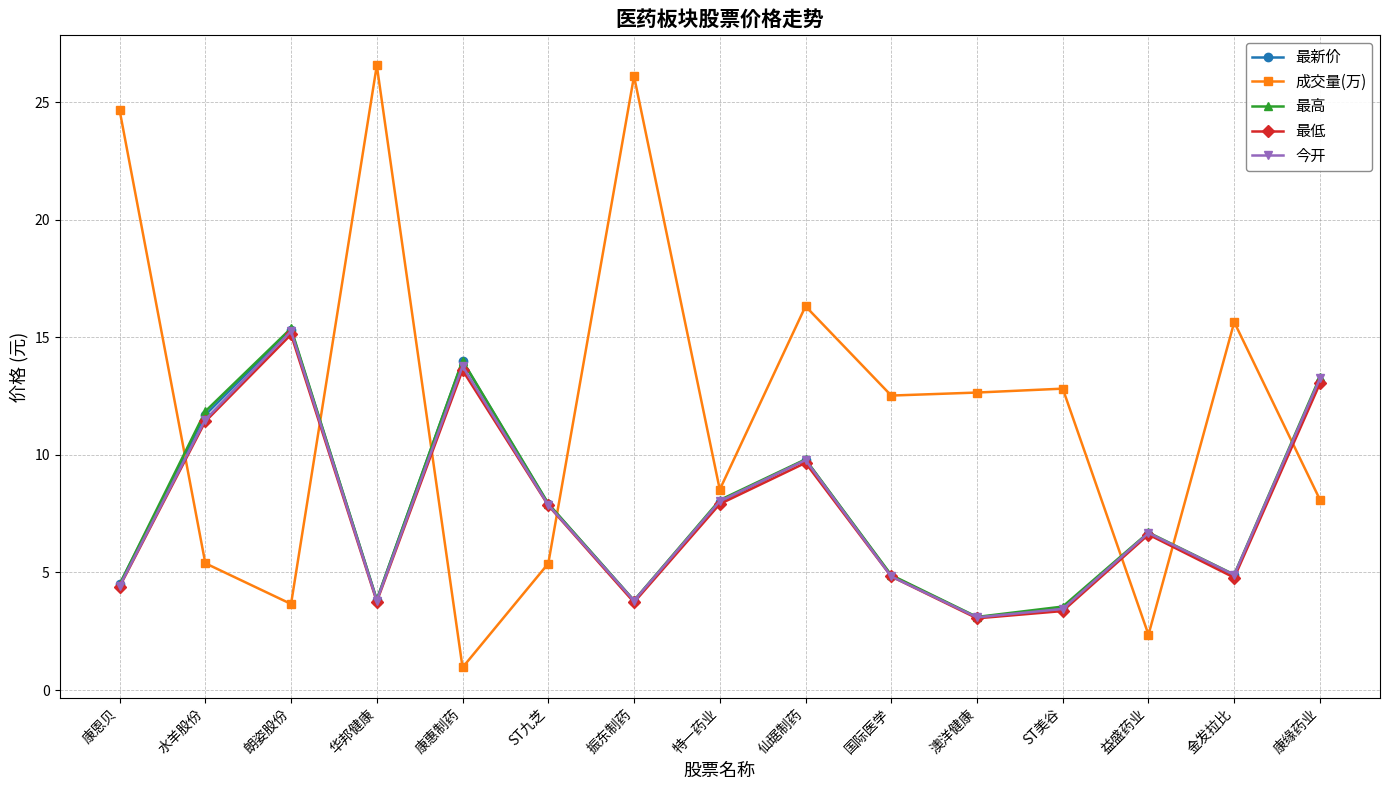

What is the value of the 最高 point at the 1st from the left?

4.5